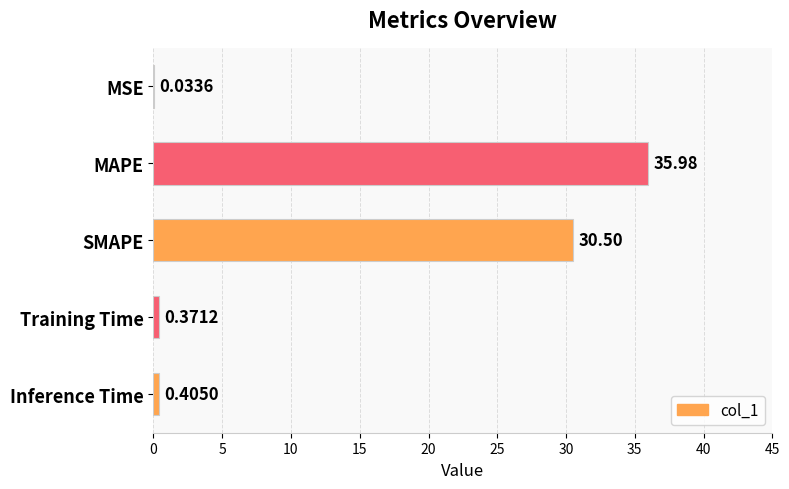

At which category does the chart reach its peak across all series?

MAPE